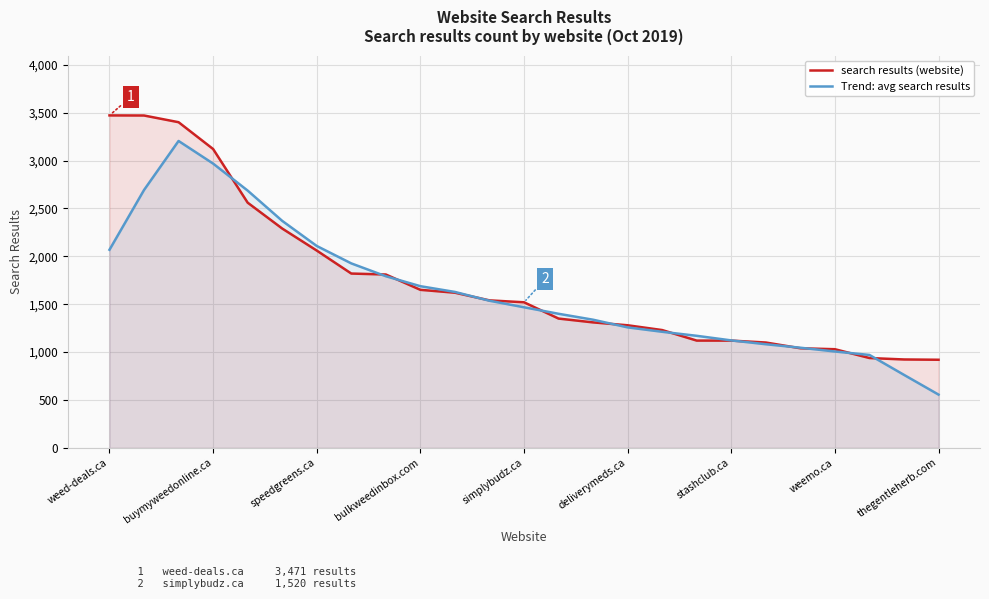

Where does the search results (website) series first go above 1520?

weed-deals.ca